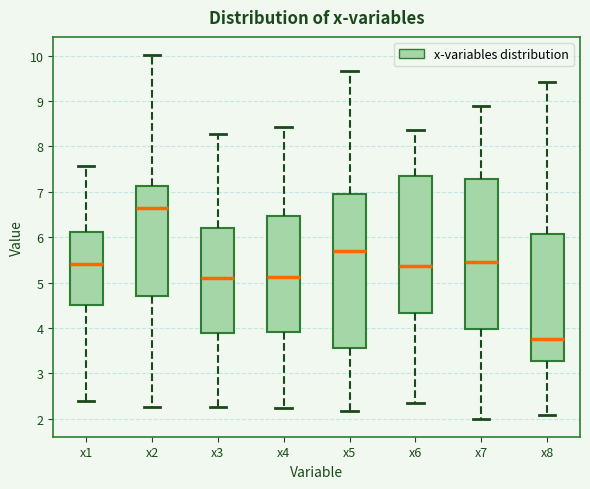

Reading left to right, read every box against the y-axis: the position of its median line, the range the box covers, and the ends of its whiskers. The values are not printed on the chart, so give them approximately, as read against the axis.

x1: median 5.4, box 4.5 to 6.1, whiskers 2.4 to 7.6
x2: median 6.6, box 4.7 to 7.1, whiskers 2.3 to 10.0
x3: median 5.1, box 3.9 to 6.2, whiskers 2.3 to 8.3
x4: median 5.1, box 3.9 to 6.5, whiskers 2.2 to 8.4
x5: median 5.7, box 3.6 to 7.0, whiskers 2.2 to 9.7
x6: median 5.4, box 4.3 to 7.4, whiskers 2.3 to 8.4
x7: median 5.5, box 4.0 to 7.3, whiskers 2.0 to 8.9
x8: median 3.8, box 3.3 to 6.1, whiskers 2.1 to 9.4